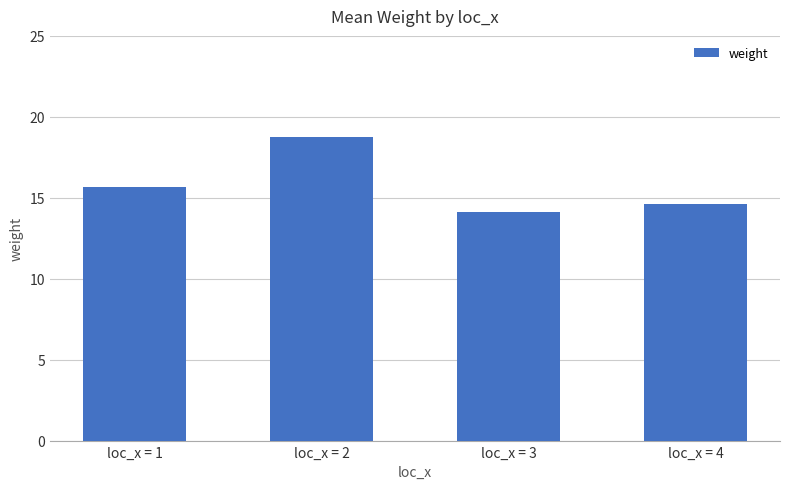

Rank the categories by value from lowest to highest.

loc_x = 3, loc_x = 4, loc_x = 1, loc_x = 2